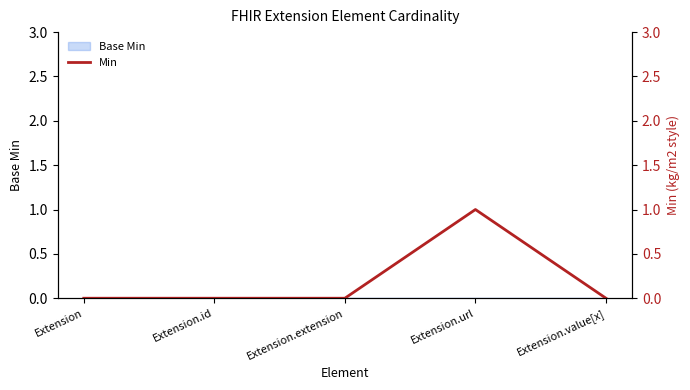

How many values exceed 0?

1